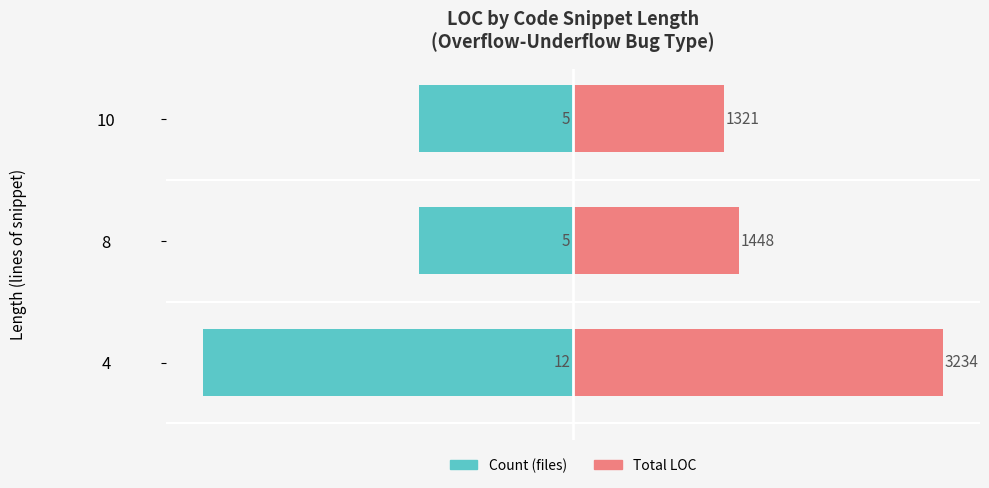

Count the Count (files) values in the range -12 to -5.

3